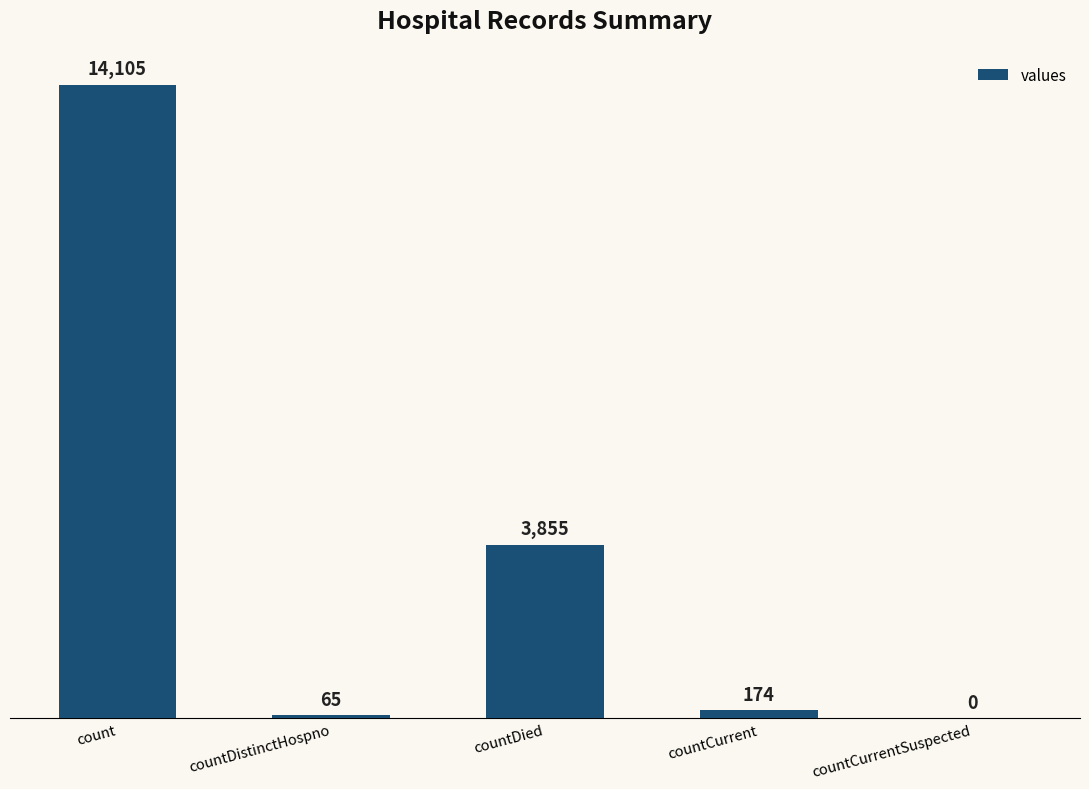

At which label does the data first exceed 174?

count